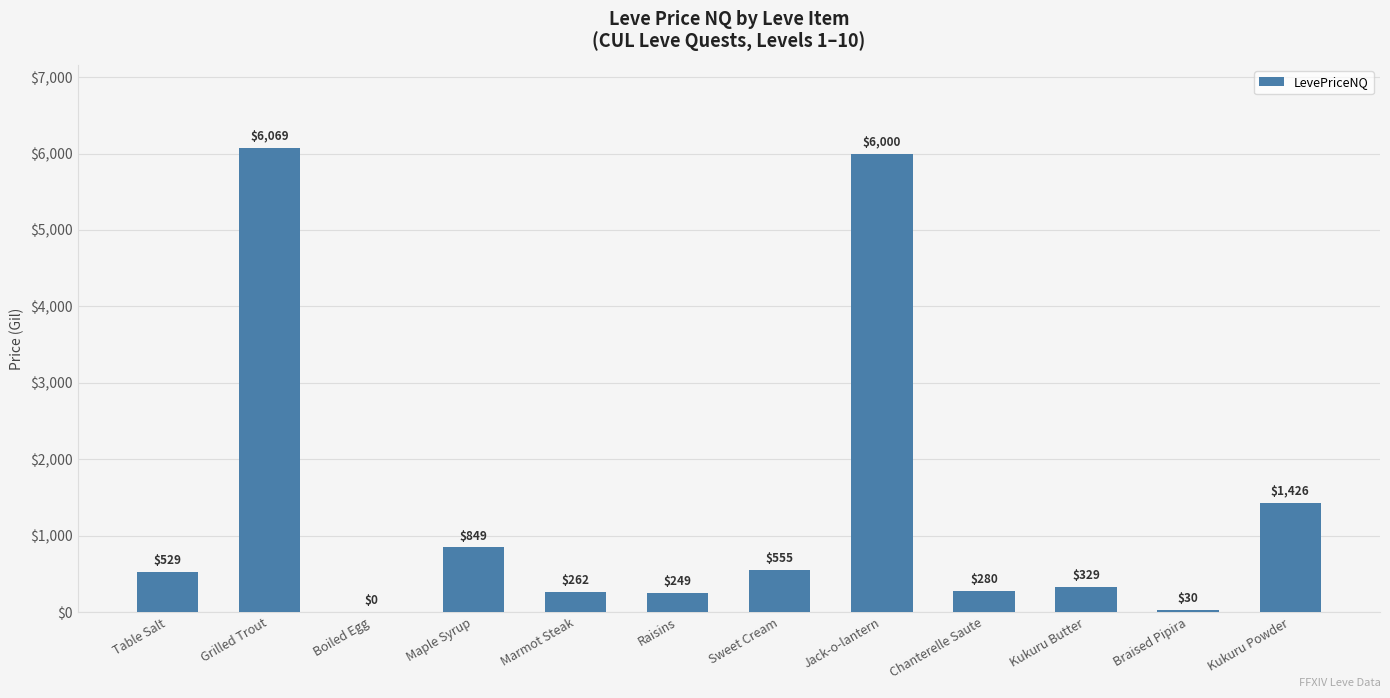

Is it true that the value at Jack-o-lantern is 6000.0?

True